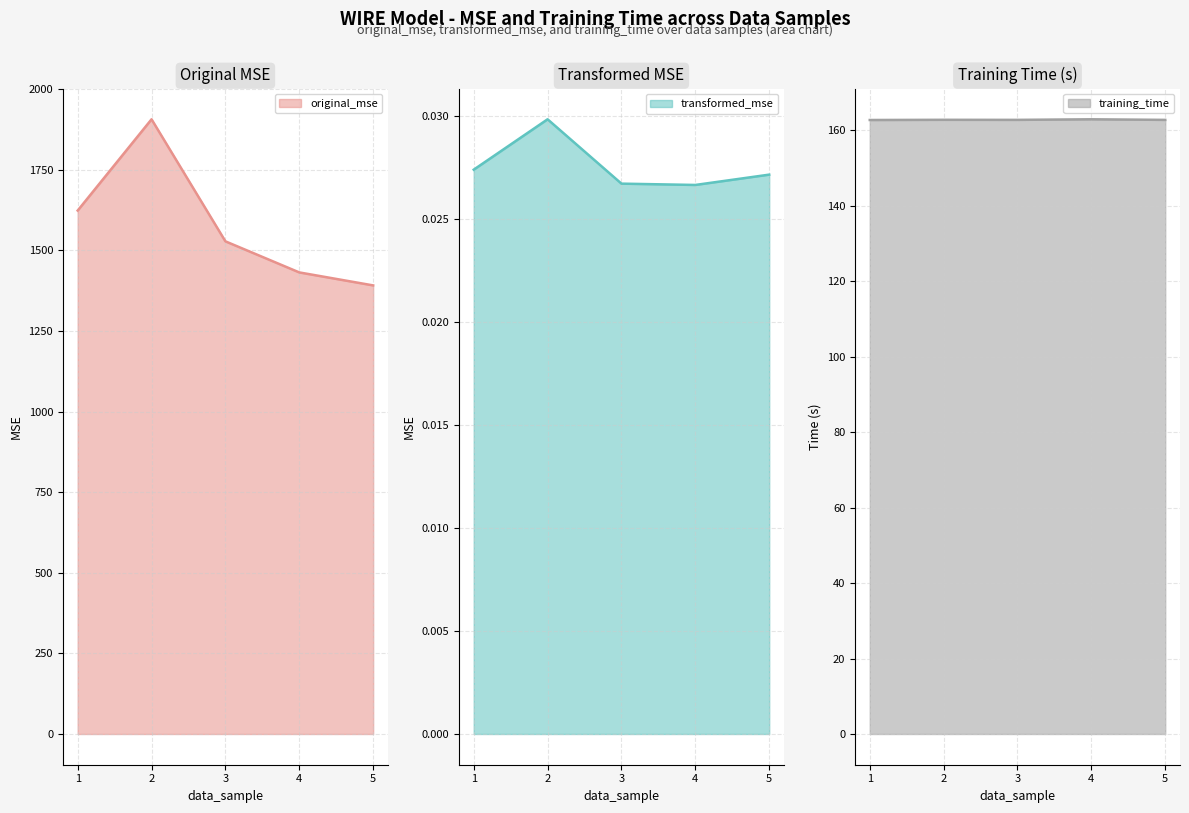

Rank the categories by original_mse value from lowest to highest.

5, 4, 3, 1, 2